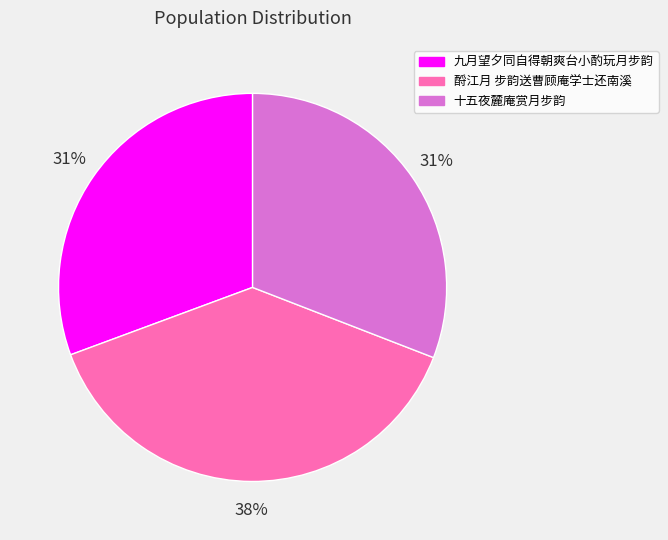

True or false: 十五夜麓庵赏月步韵 accounts for 31% of the total.

True